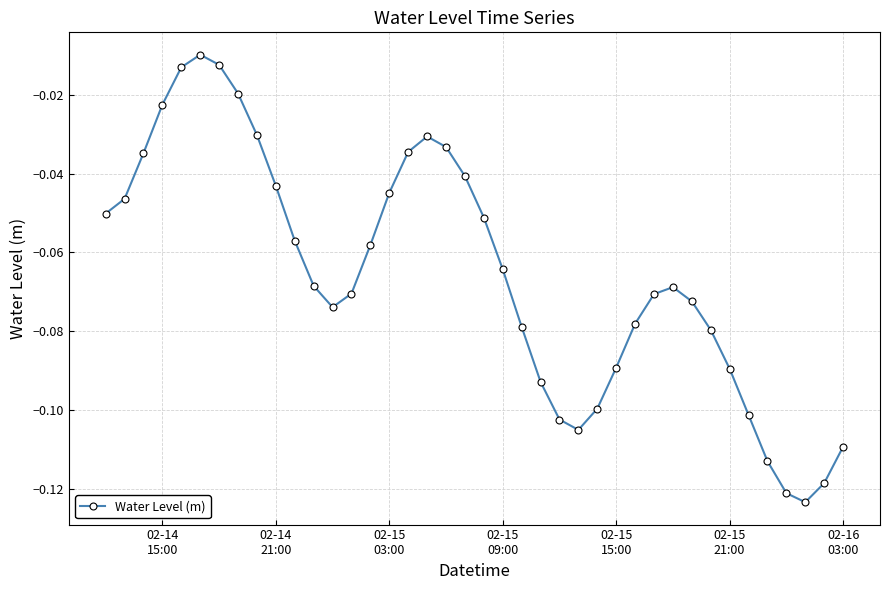

How many interior local valleys (lower than both neighbors) does the data have?

3